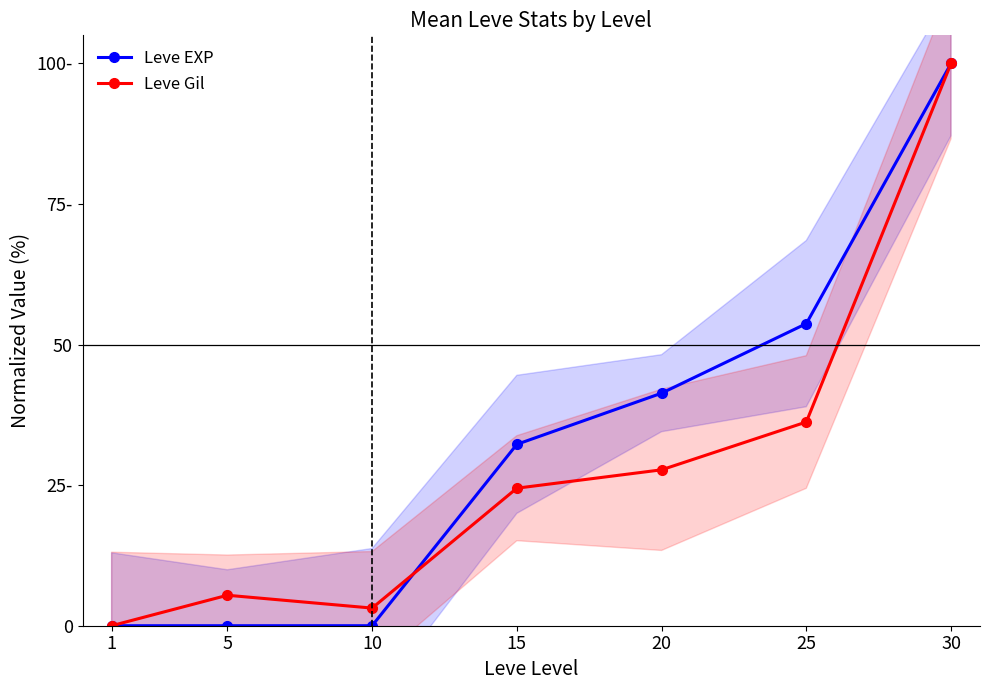

What is the sum of the Leve EXP values at 25 and 10?

53.7